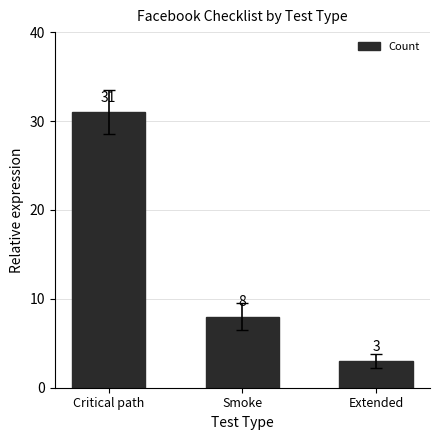

Which category has the highest value across all series?

Critical path